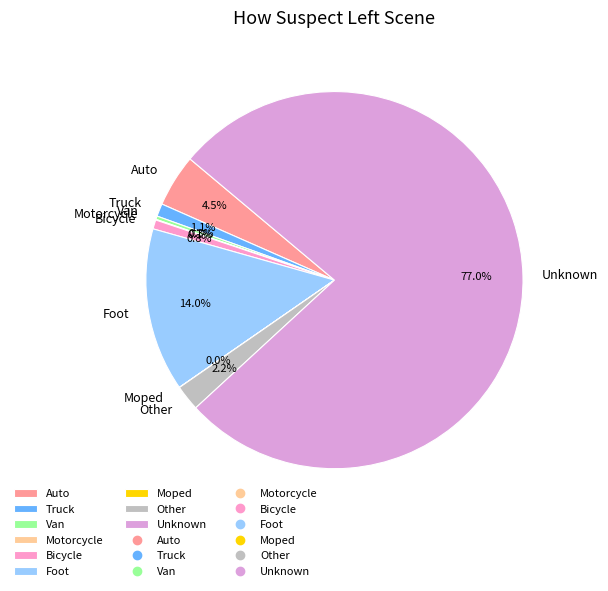

To the nearest percent, what is the average slice percentage?

11%